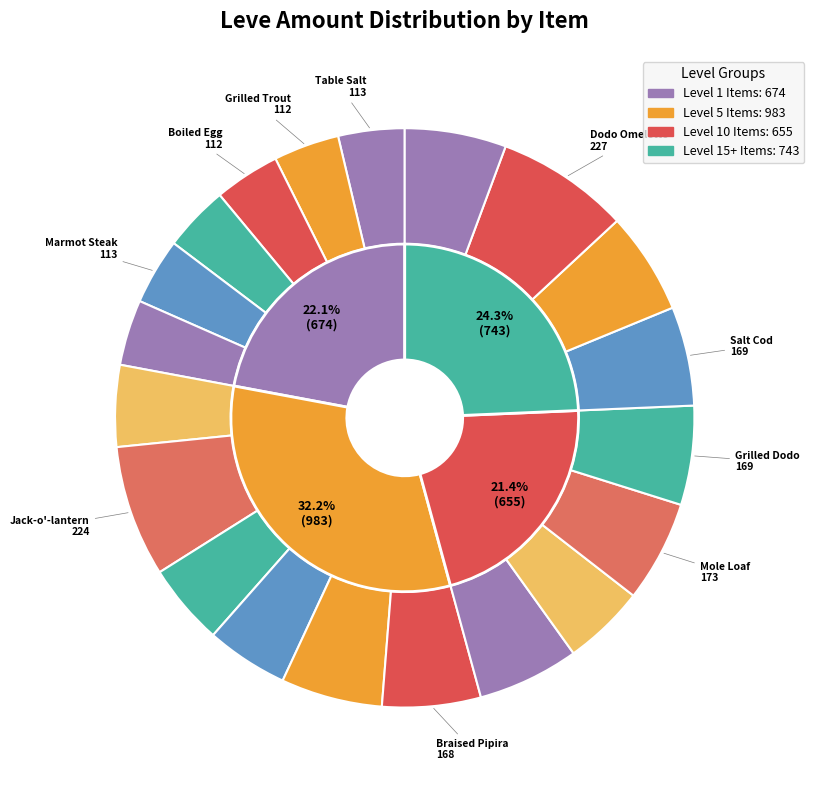

Rank the categories by value from highest to lowest.

Dodo Omelette, Jack-o'-lantern, Parsnip Salad, Kukuru Butter, Kukuru Powder, Mole Loaf, Raw Oyster, Grilled Dodo, Salt Cod, Braised Pipira, Orange Juice, Grilled Carp, Sweet Cream, Chanterelle Saute, Table Salt, Marmot Steak, Grilled Trout, Boiled Egg, Maple Syrup, Raisins